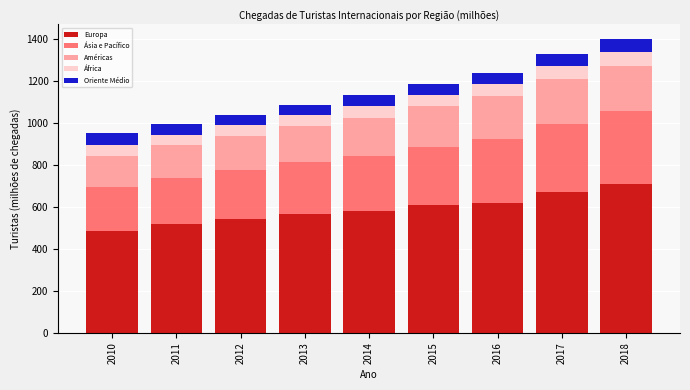

Is it true that Europa equals 336.6 at 2018?

False